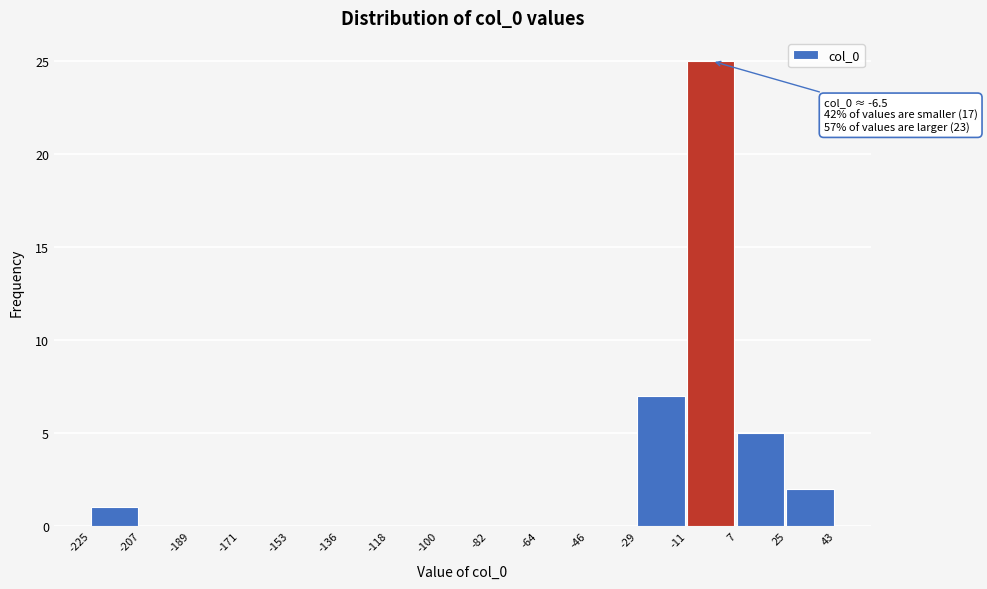

Over which range of the x-axis is the bar tallest?

-11 to 7